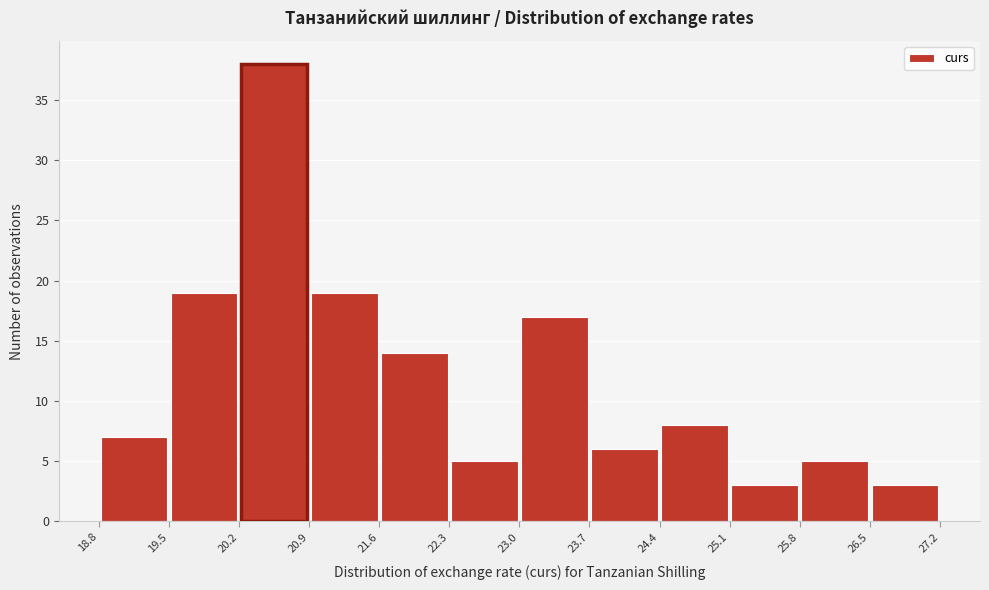

Reading left to right, list every bar in this chart as the range it spans on the x-axis followed by its height. The values are not printed on the chart, so give them approximately, as read against the axis.

18.8 to 19.5: 7
19.5 to 20.2: 19
20.2 to 20.9: 38
20.9 to 21.6: 19
21.6 to 22.3: 14
22.3 to 23.0: 5
23.0 to 23.7: 17
23.7 to 24.4: 6
24.4 to 25.1: 8
25.1 to 25.8: 3
25.8 to 26.5: 5
26.5 to 27.2: 3